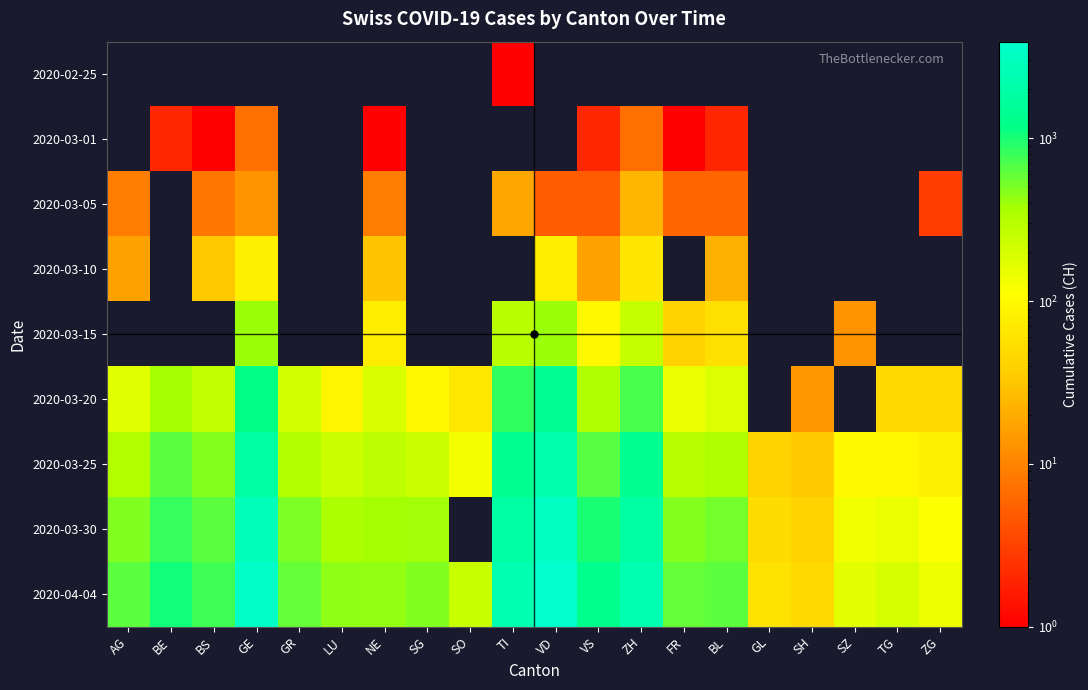

Which series has the largest total across all categories?

2020-04-04